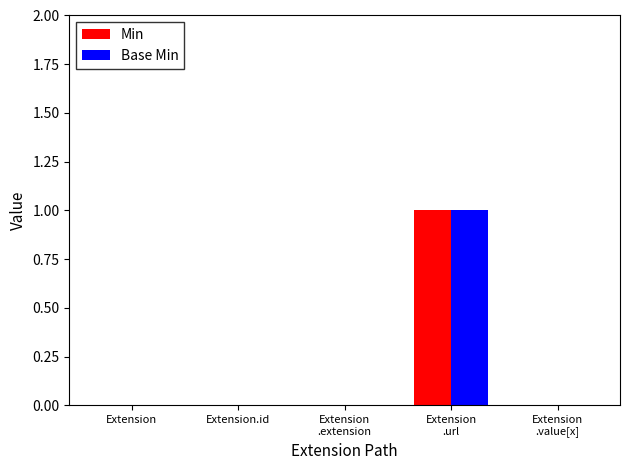

The Min series shows 0 at Extension.id. True or false?

True